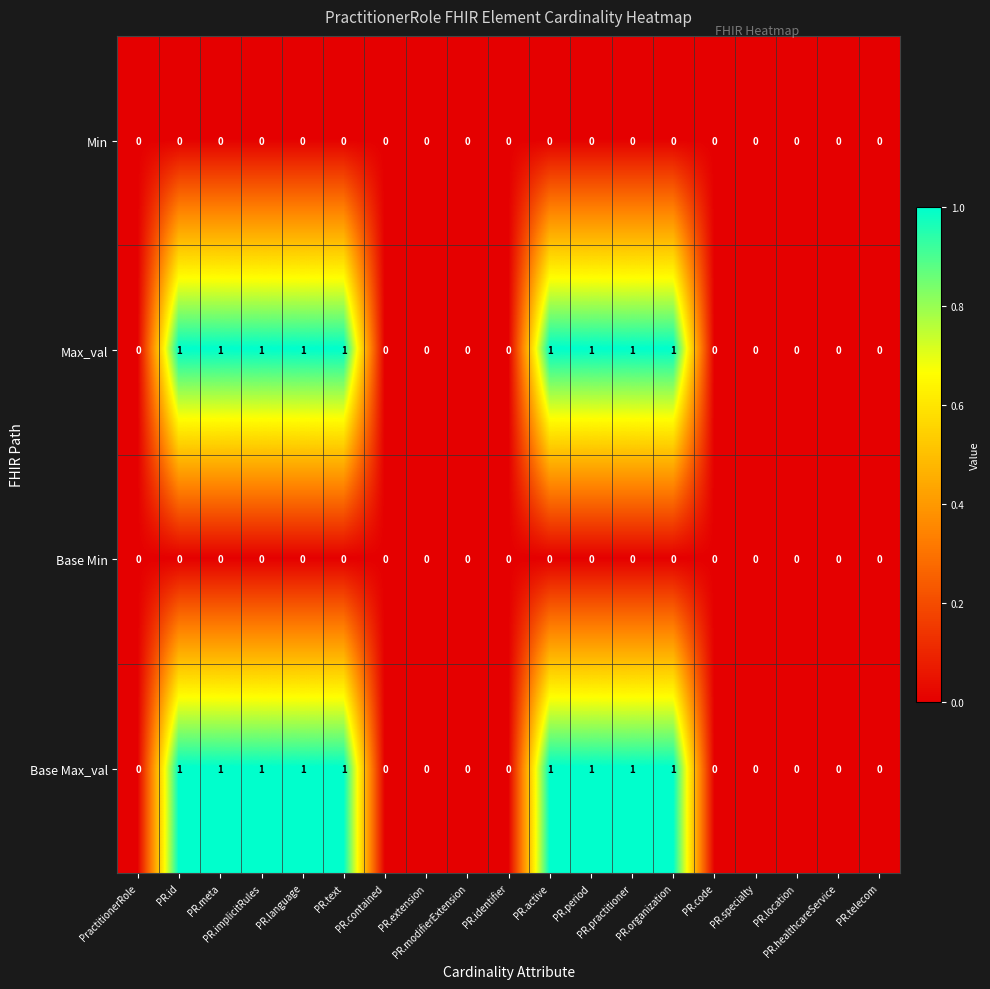

At PR.period, list the series in order from smallest to largest.

Min, Base Min, Max_val, Base Max_val